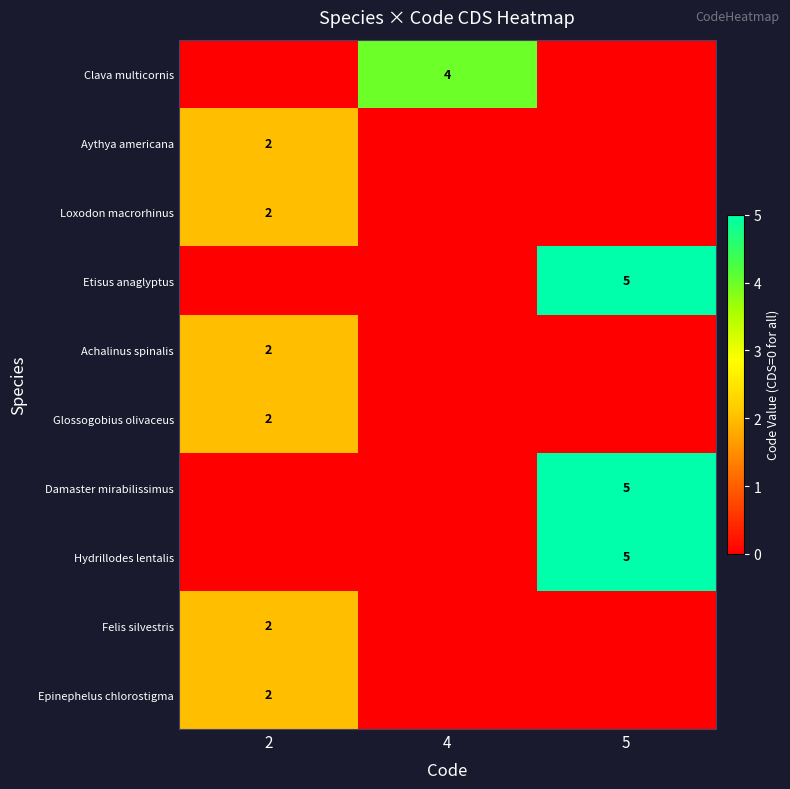

What is the maximum value shown in the chart?

5